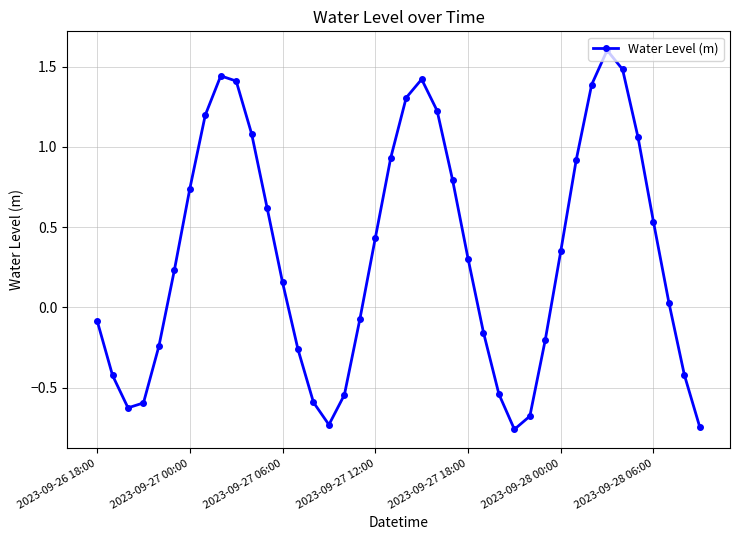

What is the maximum value shown in the chart?

1.6